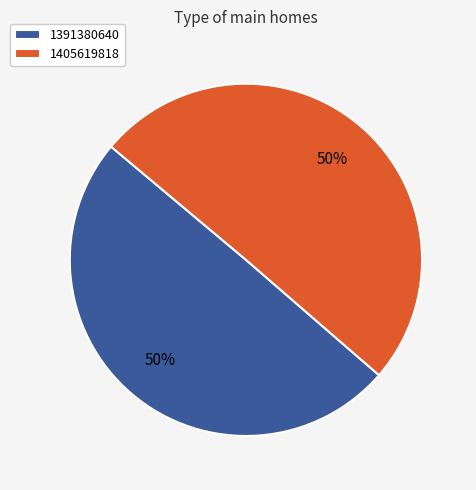

Approximately how many times larger is the value at 1391380640 compared to 1405619818?

1.0